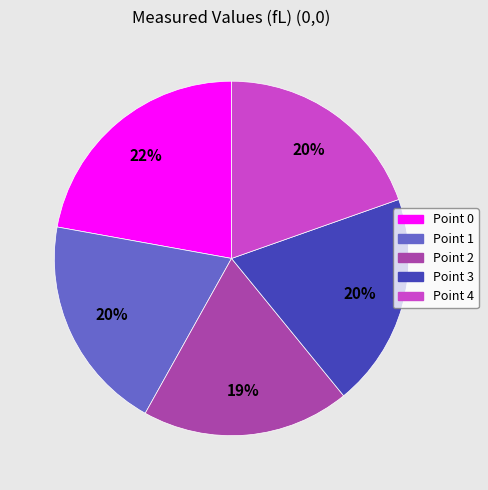

What percentage is the Point 2 slice, to the nearest percent?

19%